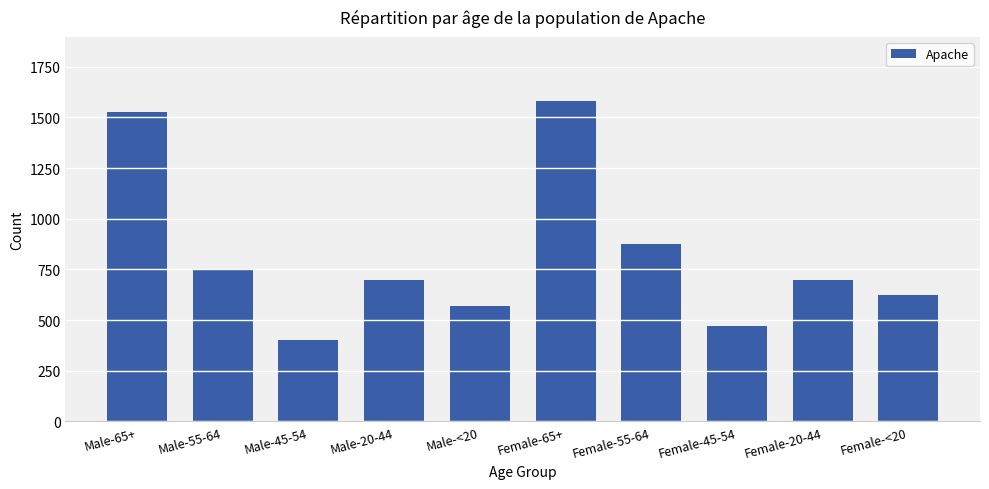

True or false: the data shows 697 at Male-20-44.

True